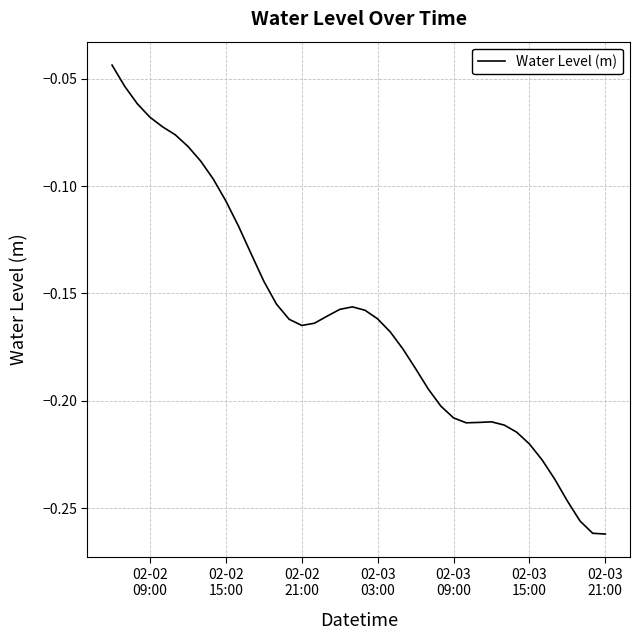

True or false: the data has more than 2 interior local peaks.

False